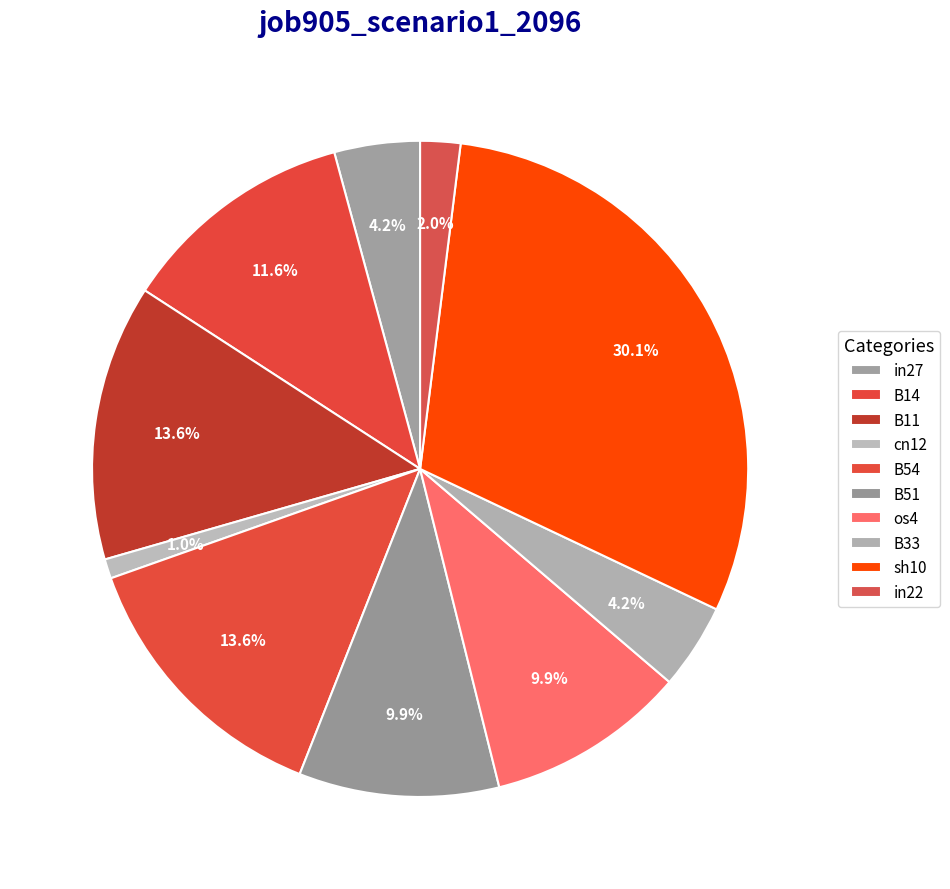

How many segments does this pie chart have?

10